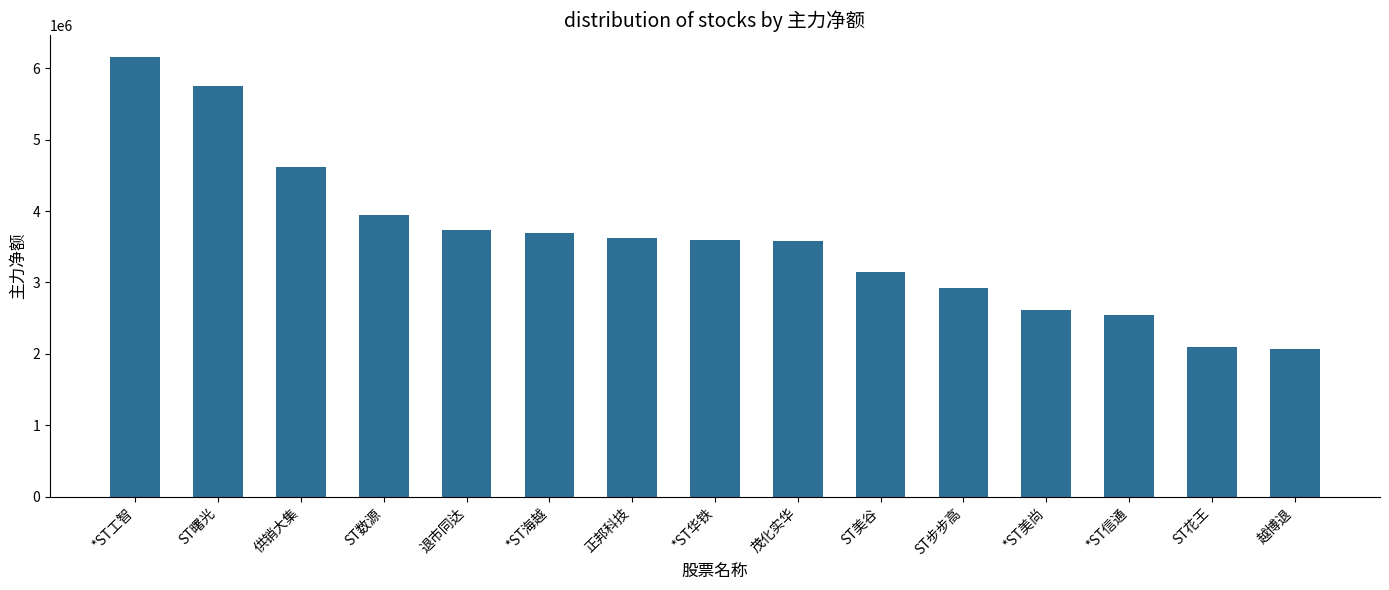

How many data points are less than 3599357?

7